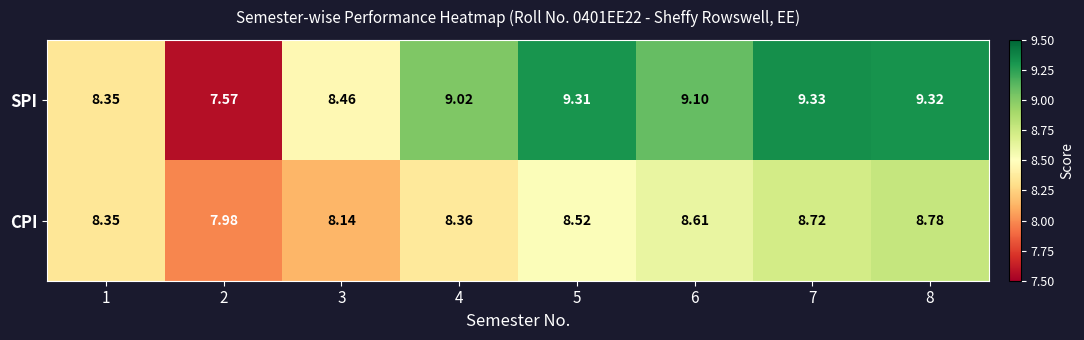

Is the value of CPI at 7 greater than the value of SPI at 8?

No